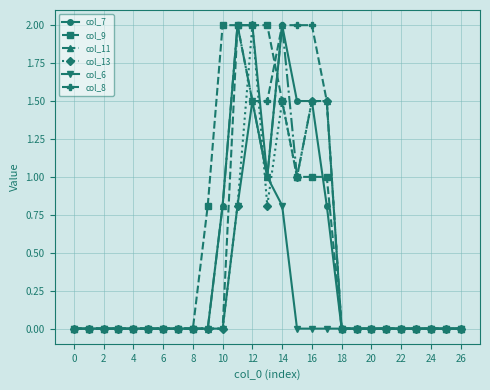

At which category is the sum across all series the highest?

12